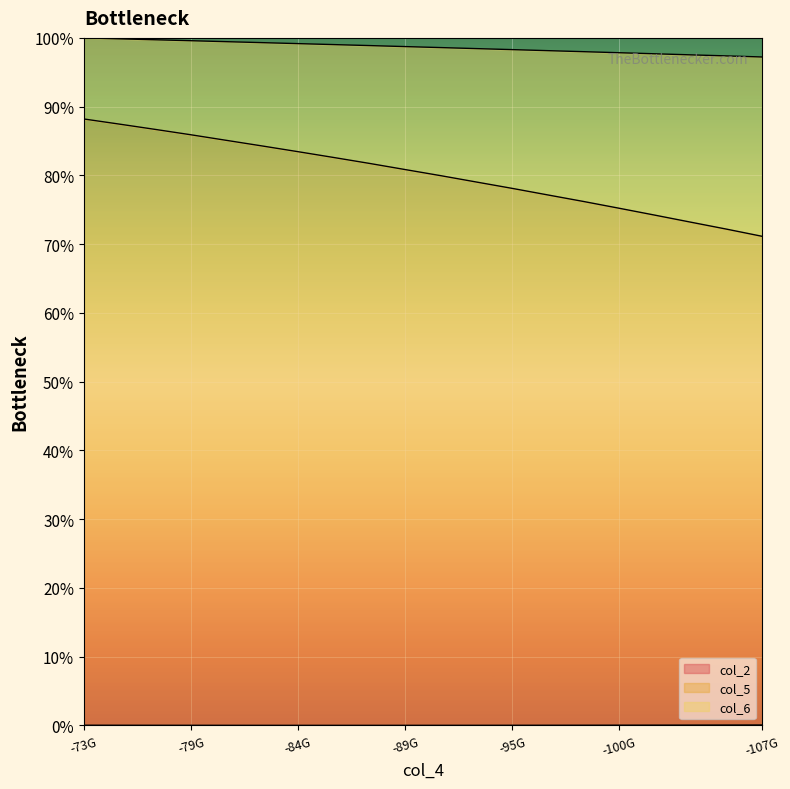

Does the chart display data point markers on the line(s)?

No